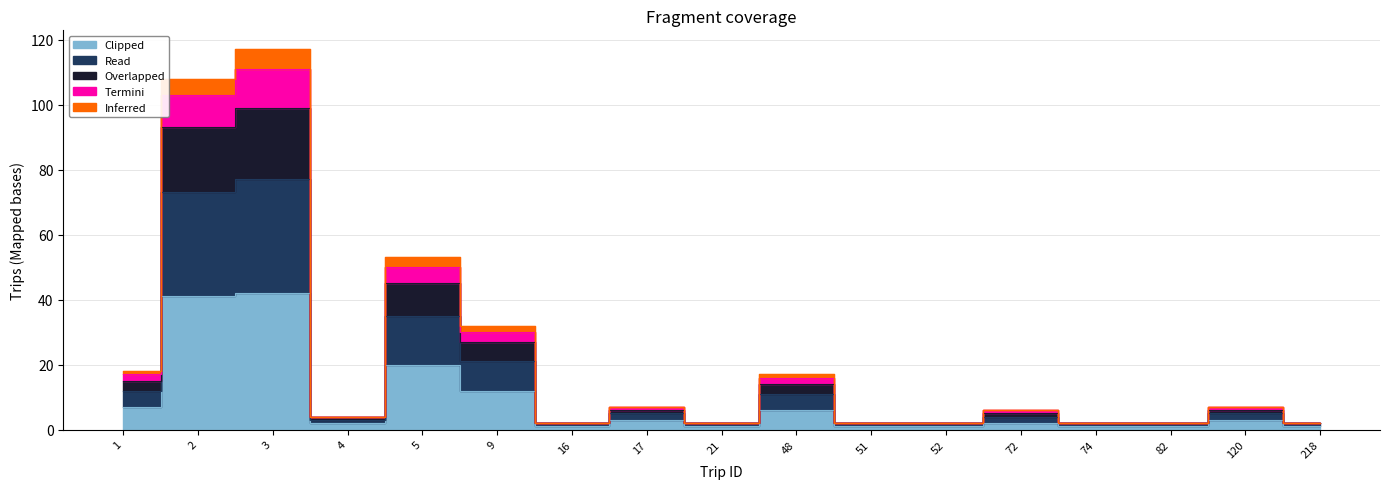

Which has a higher value, 218 or 3?

3